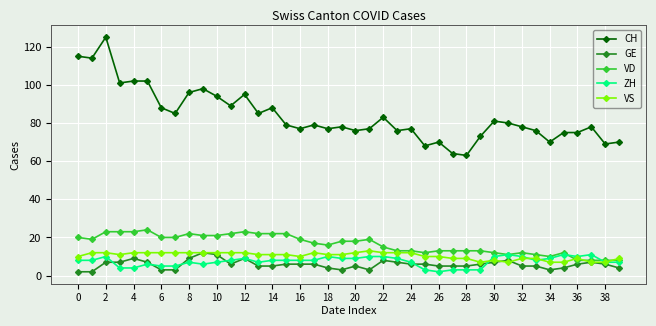

What is the highest value of the CH series?

125